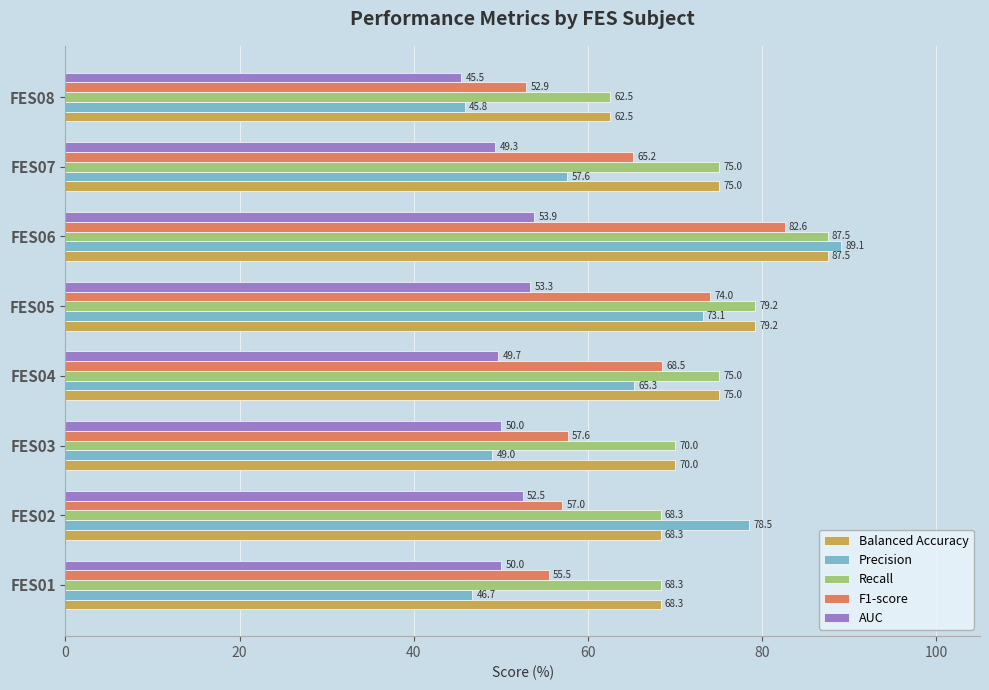

What is the smallest value displayed?

45.5